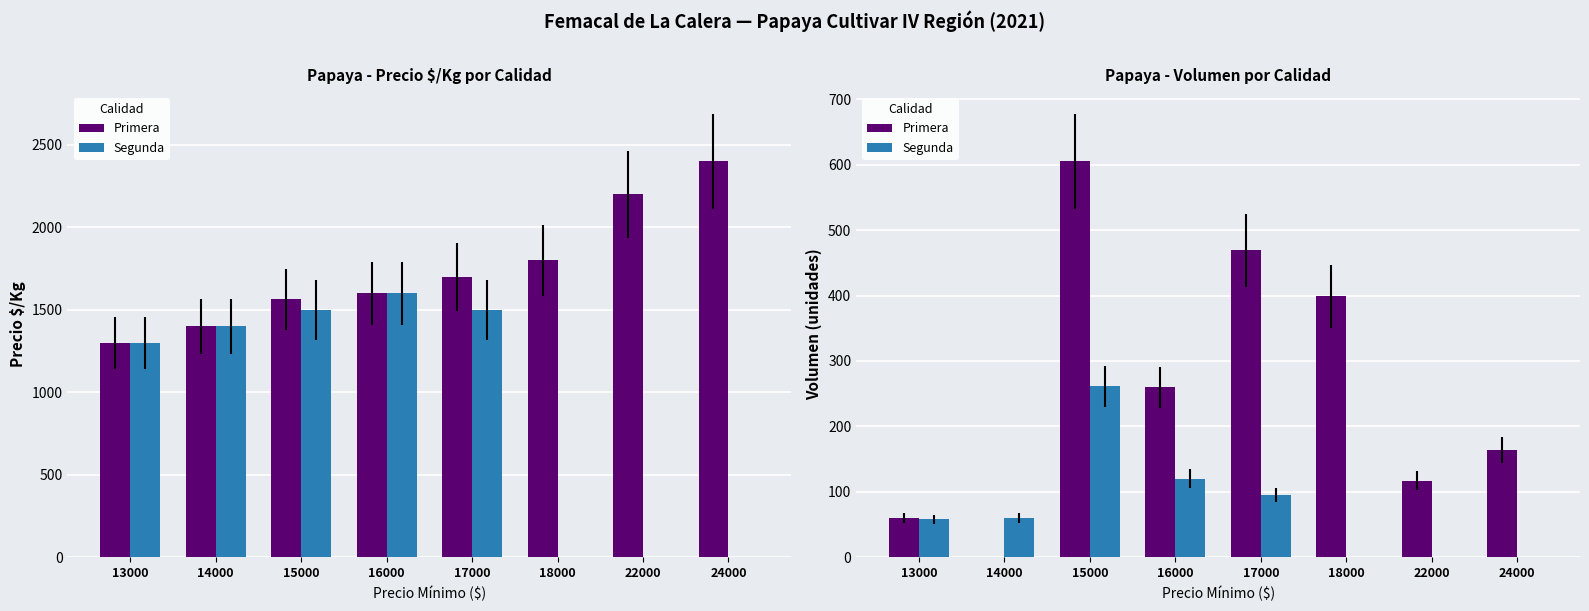

Which category has the lowest value in the Segunda series?

18000